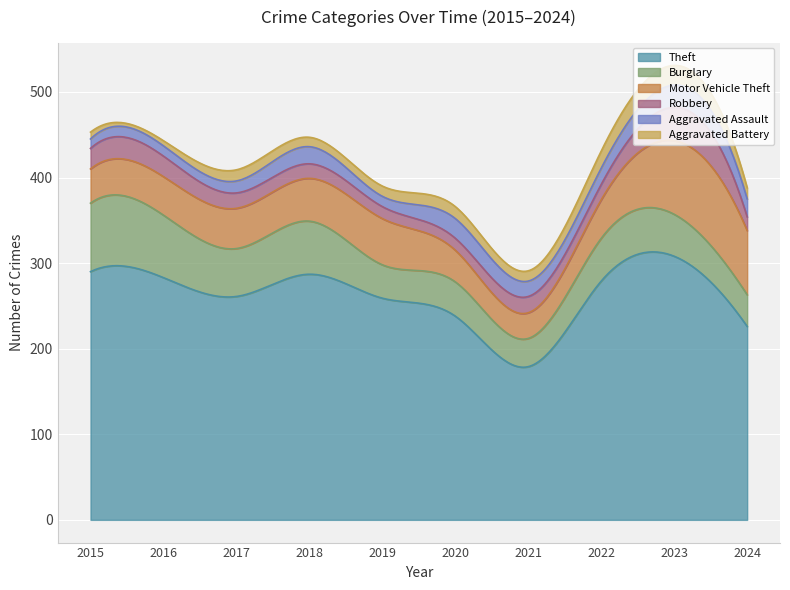

True or false: Burglary has more than 2 points higher than both neighbors.

True